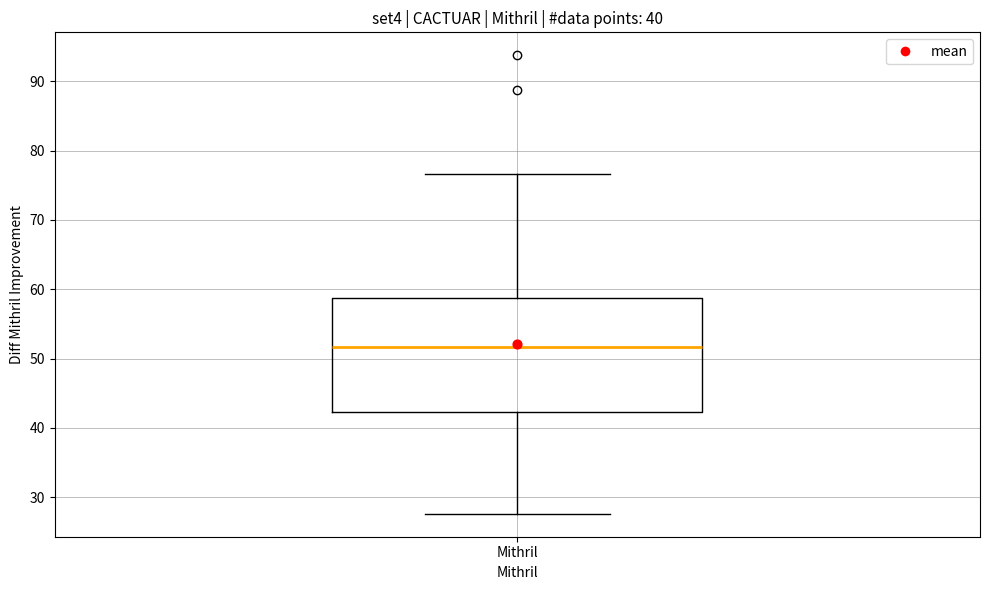

Where does the median line of the box for Mithril sit on the y-axis? The values are not printed on the chart, so give them approximately, as read against the axis.

52